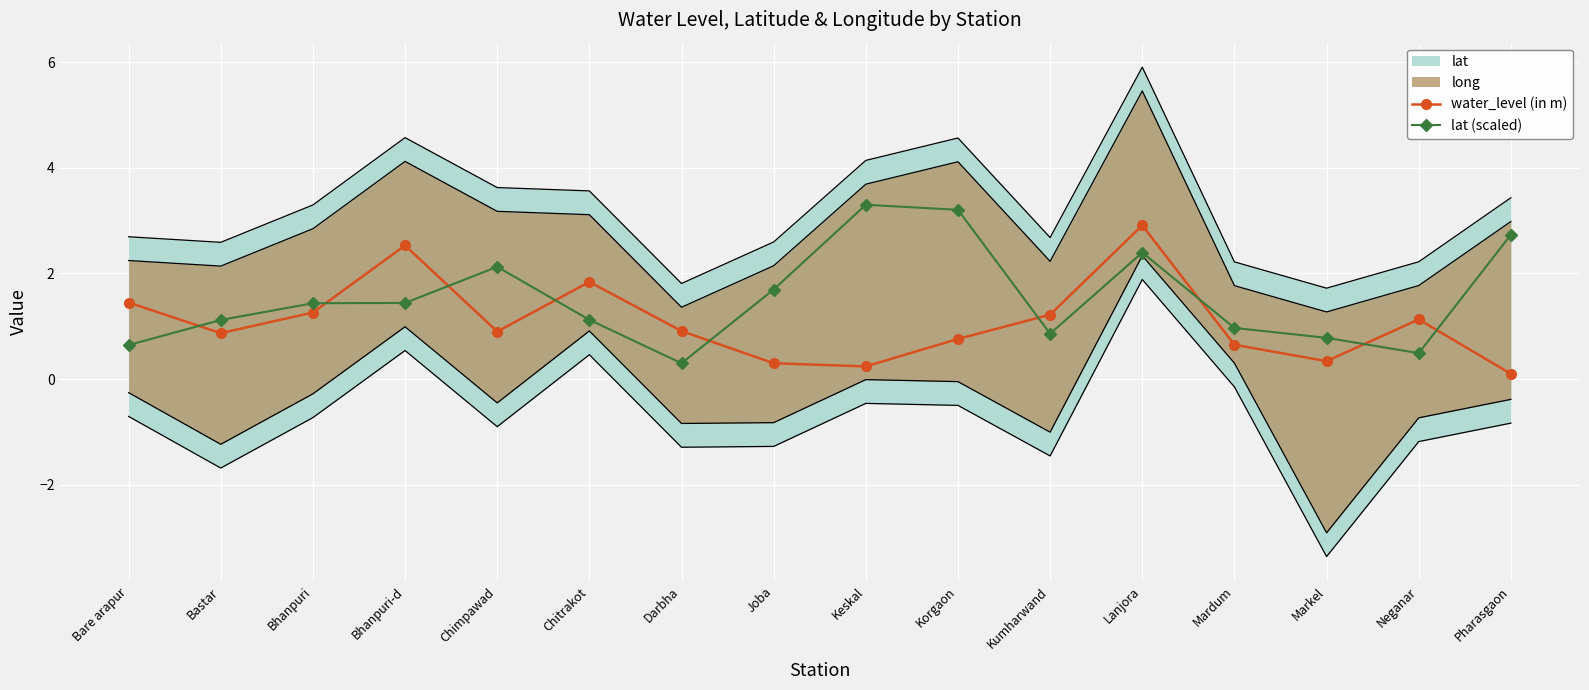

At which category does water_level (in m) reach its first local valley?

Bastar